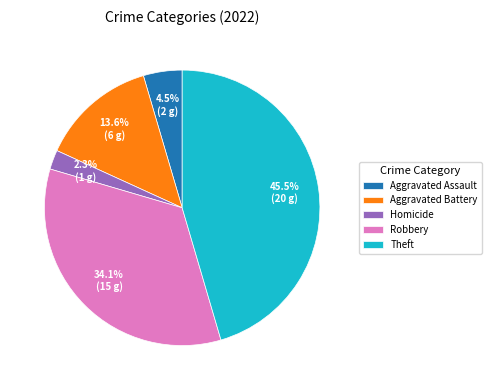

Is there any slice that represents more than half of the pie?

No